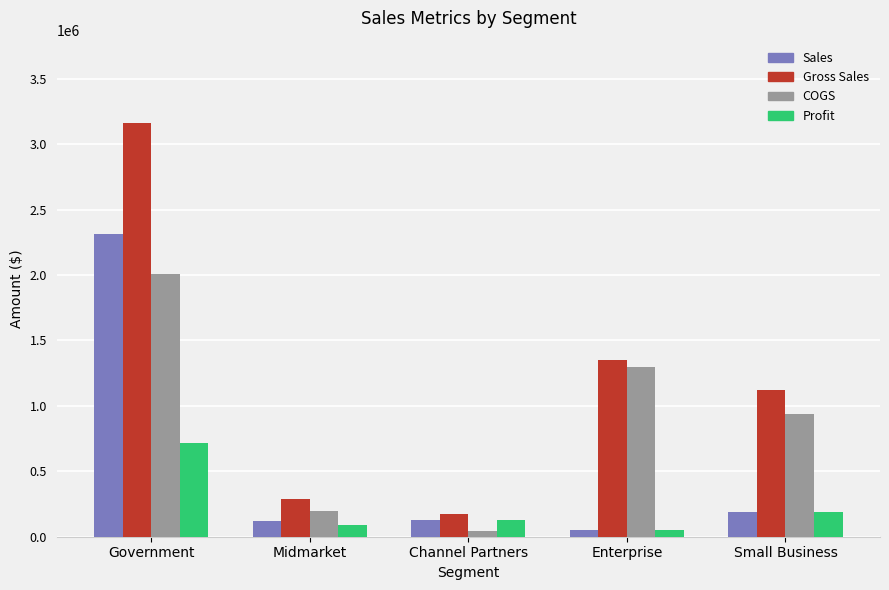

List the series in order of their peak value, highest first.

Gross Sales, Sales, COGS, Profit